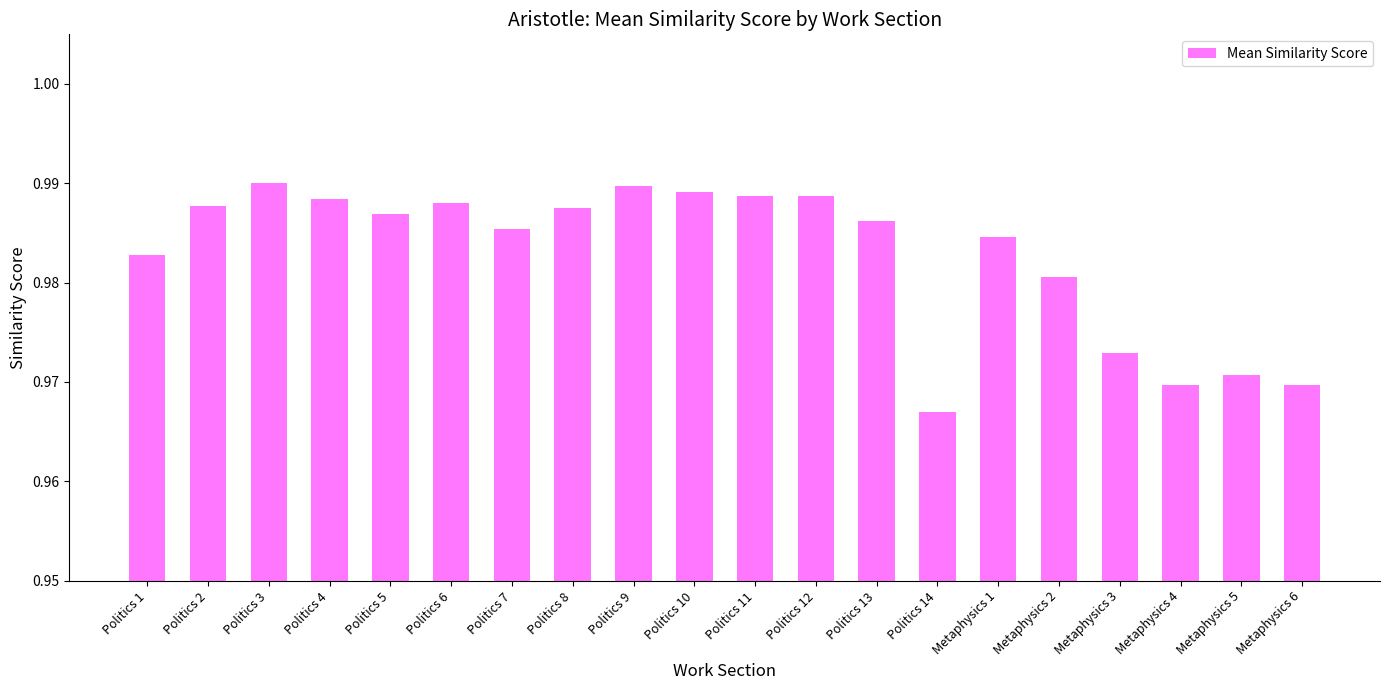

The value at Metaphysics 4 is 0.5. True or false?

False